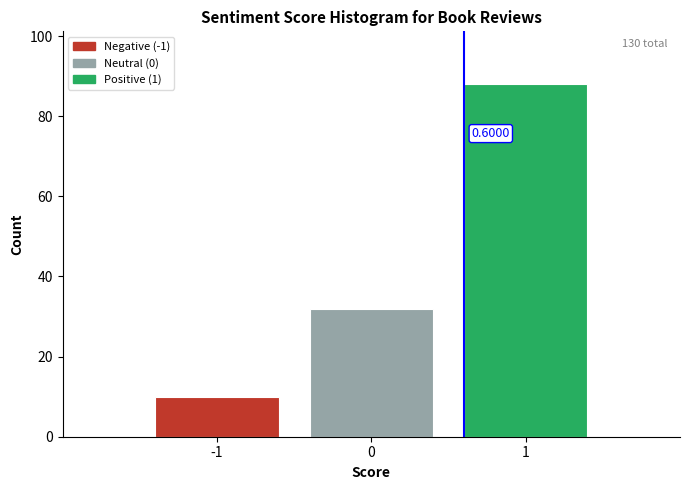

Which range on the x-axis has the tallest bar?

0.5 to 1.5